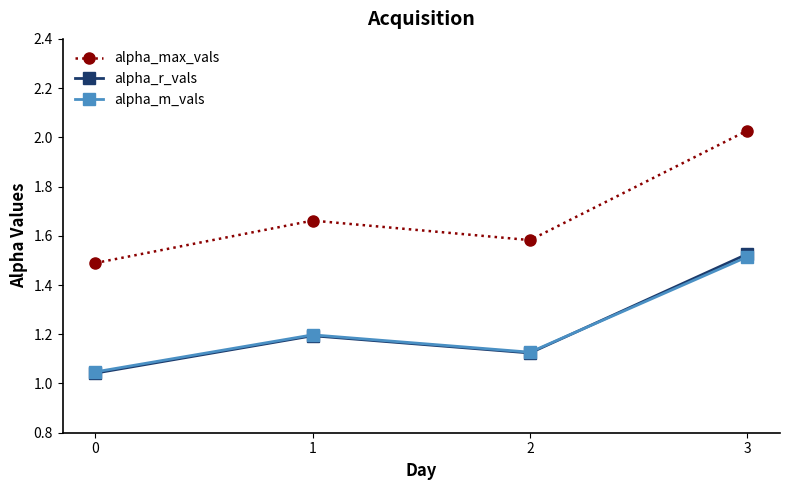

List the labels in order of alpha_m_vals value, smallest first.

0, 2, 1, 3